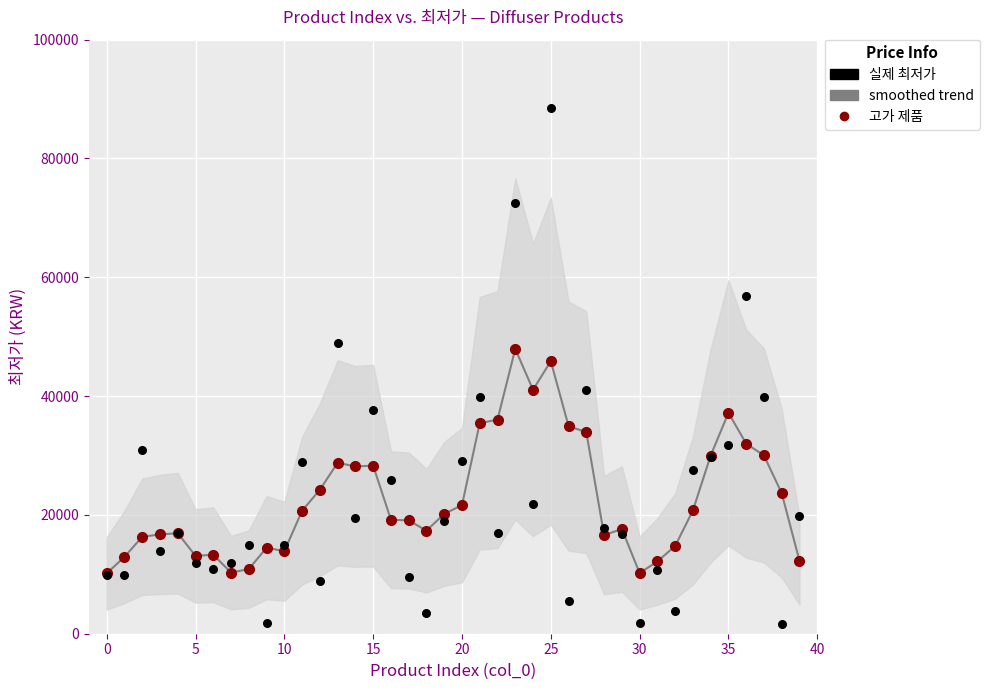

At which category is the sum across all series the highest?

25